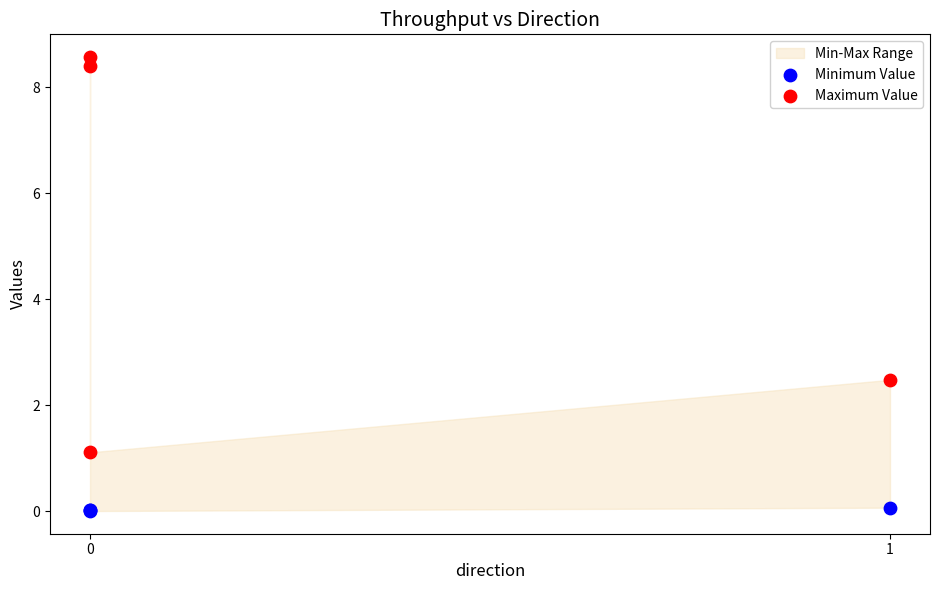

Which series contains the lowest Y value?

Minimum Value